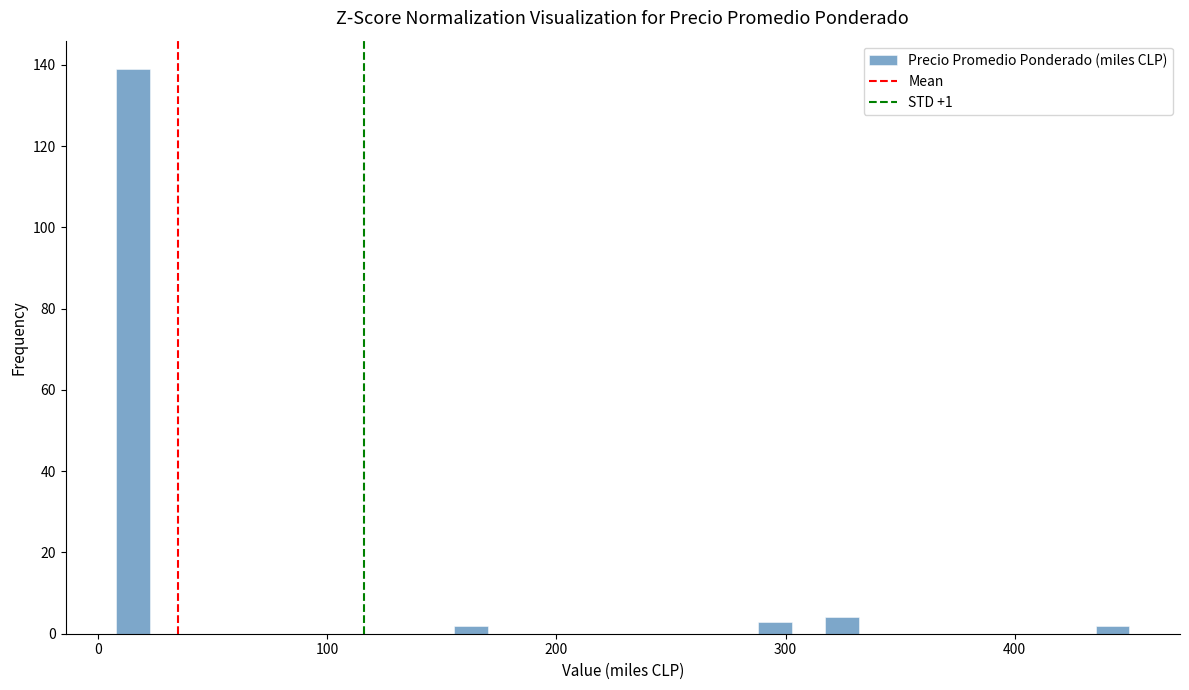

Read against the x-axis, roughly where is the centre of the tallest bar?

20